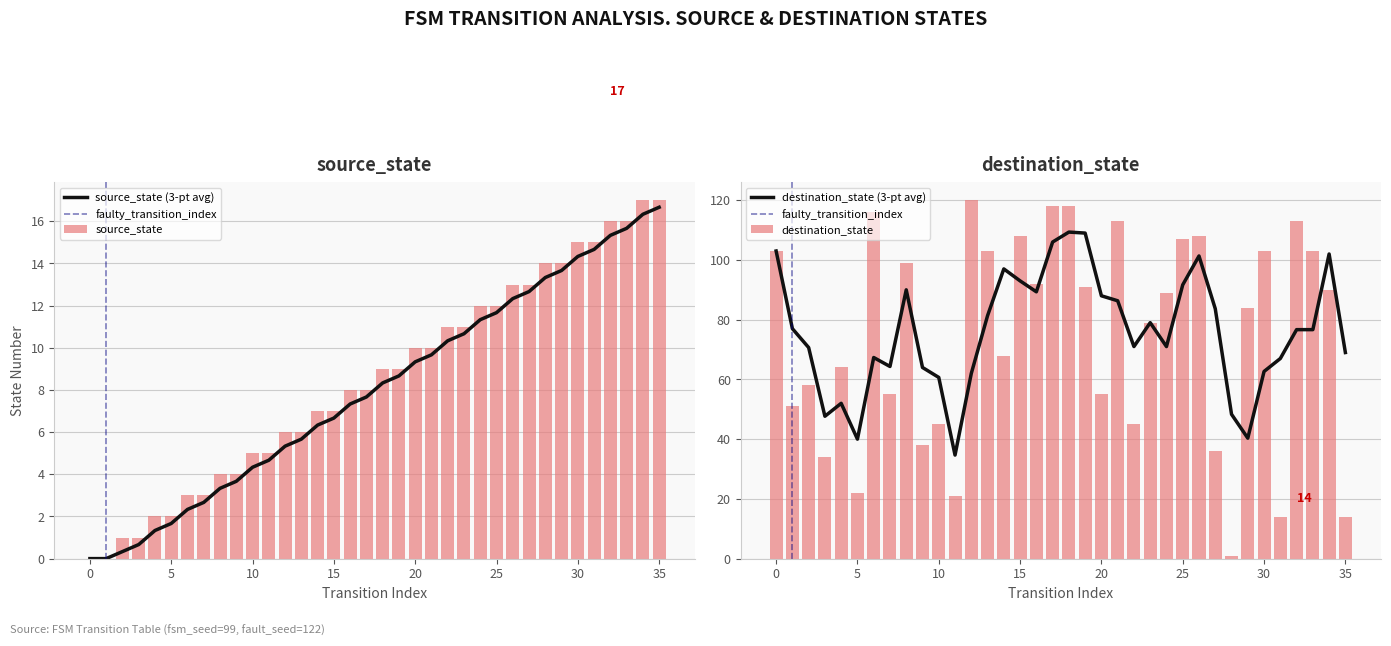

What is the value of the destination_state bar at the 10th from the left?

38